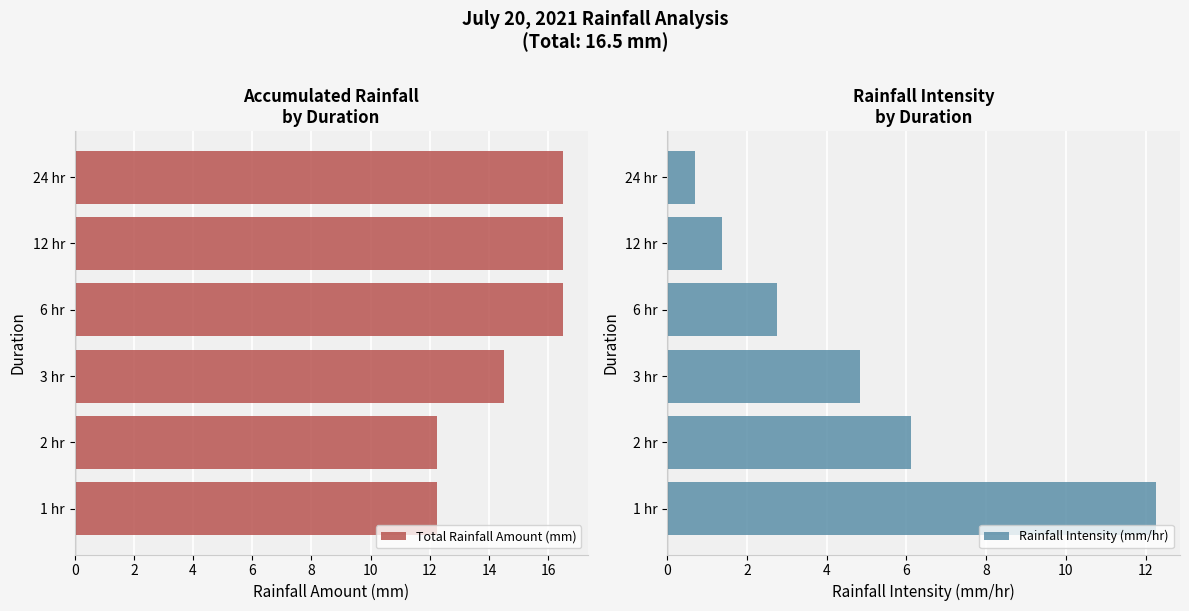

At how many categories does at least one series exceed 6?

6